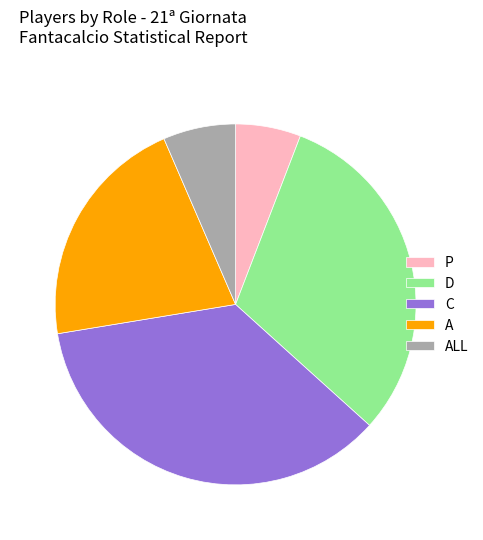

Which category has the smallest portion of the pie?

P